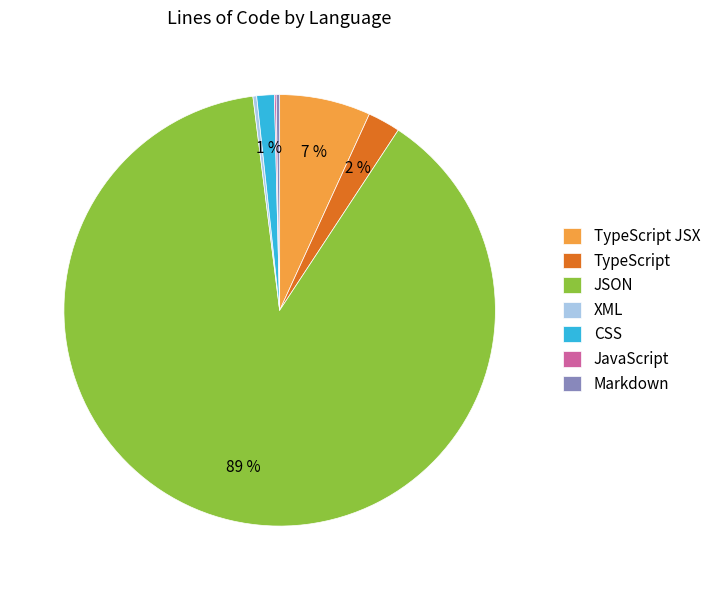

Is there a majority slice in this chart?

Yes